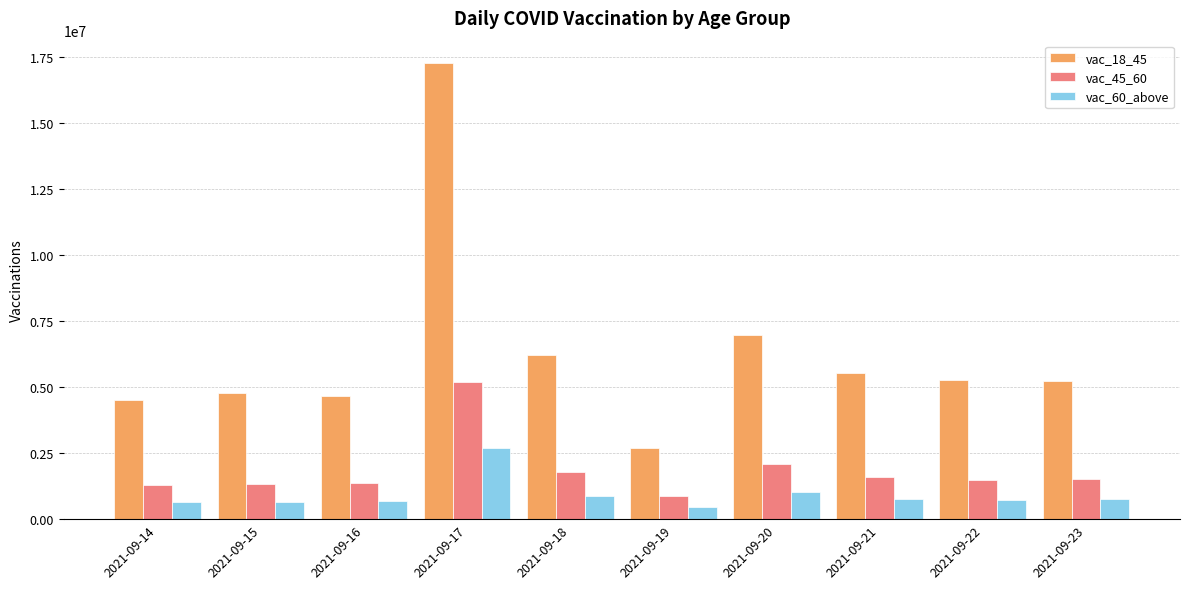

The vac_45_60 series shows 1474718 at 2021-09-22. True or false?

True